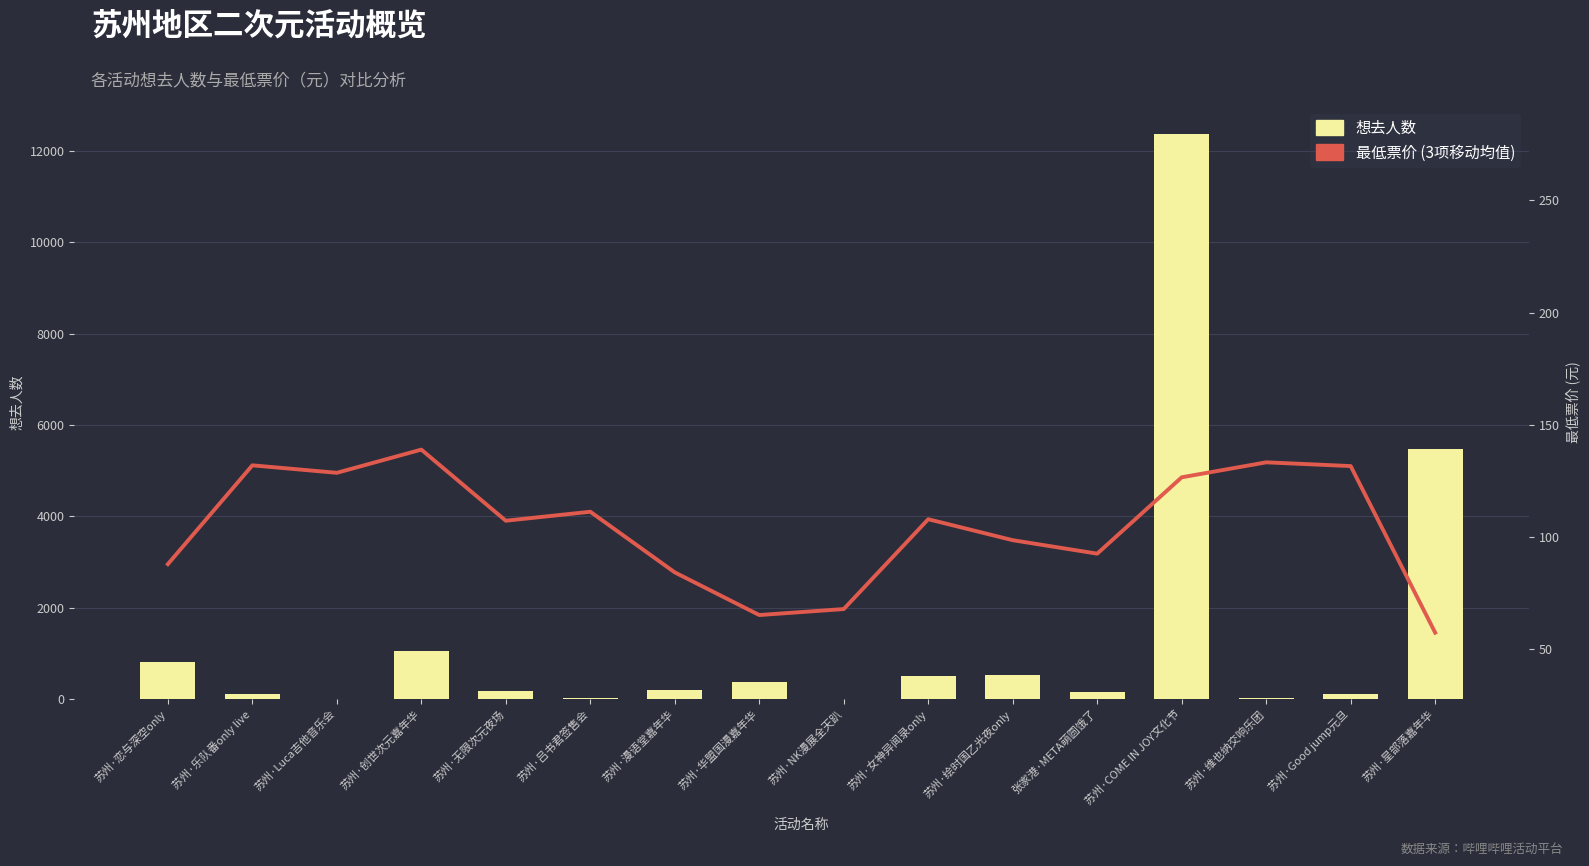

Between 苏州·乐队番only live and 苏州·绘时国乙光夜only, which series saw the biggest shift?

想去人数